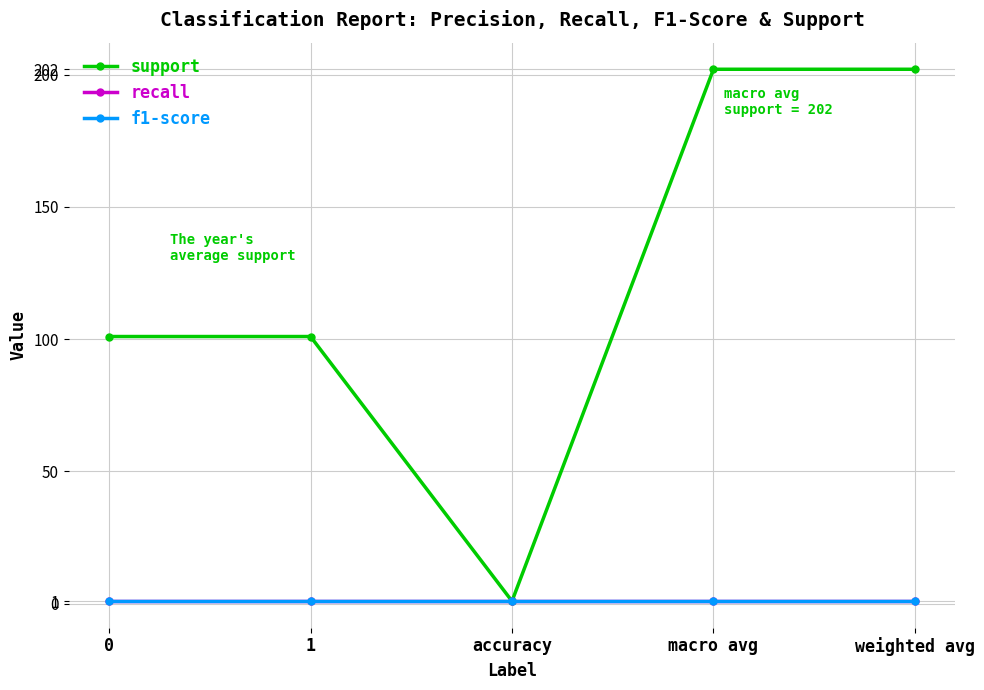

What is the maximum value shown in the chart?

202